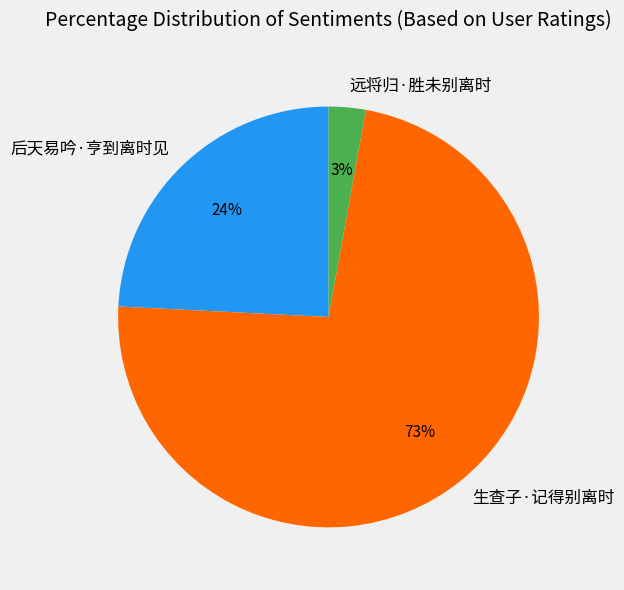

Rank the categories by value from highest to lowest.

生查子·记得别离时, 后天易吟·亨到离时见, 远将归·胜未别离时